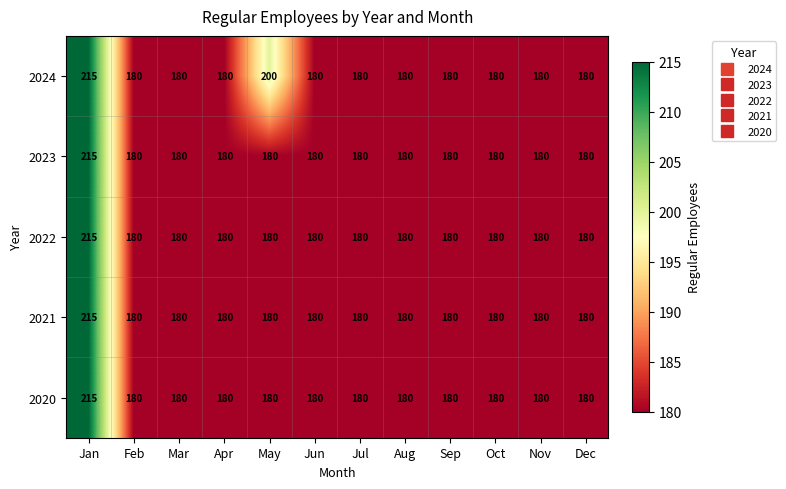

At which category is the sum across all series the highest?

Jan